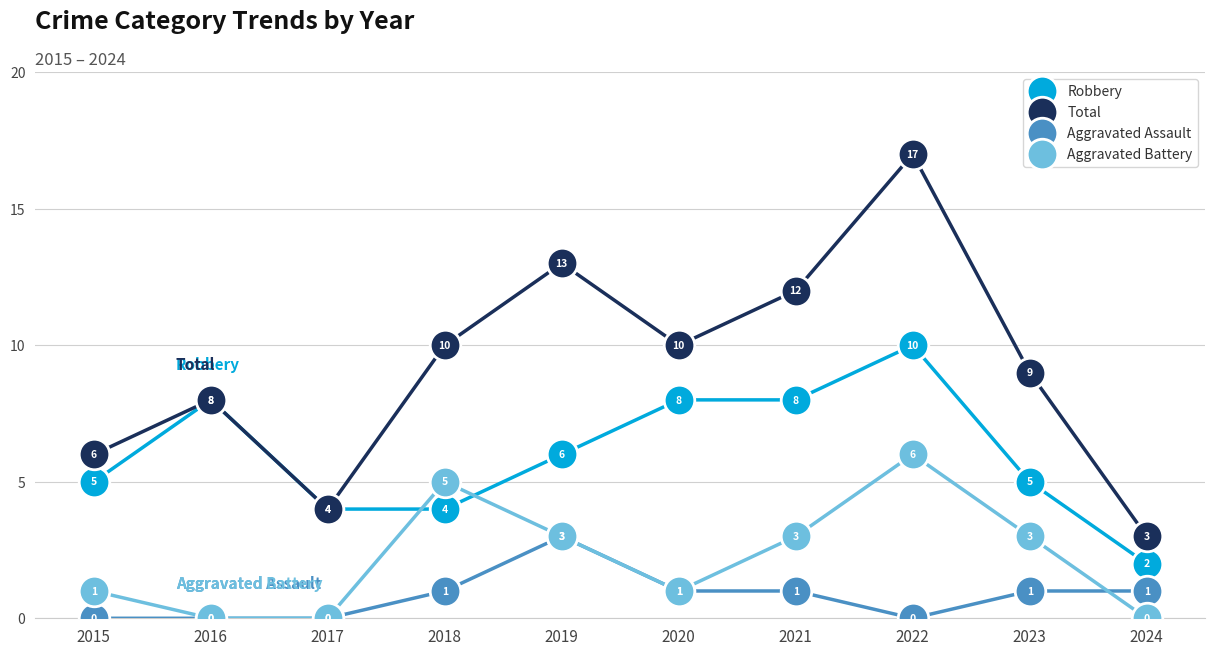

Which series changed the most between 2015 and 2020?

Total